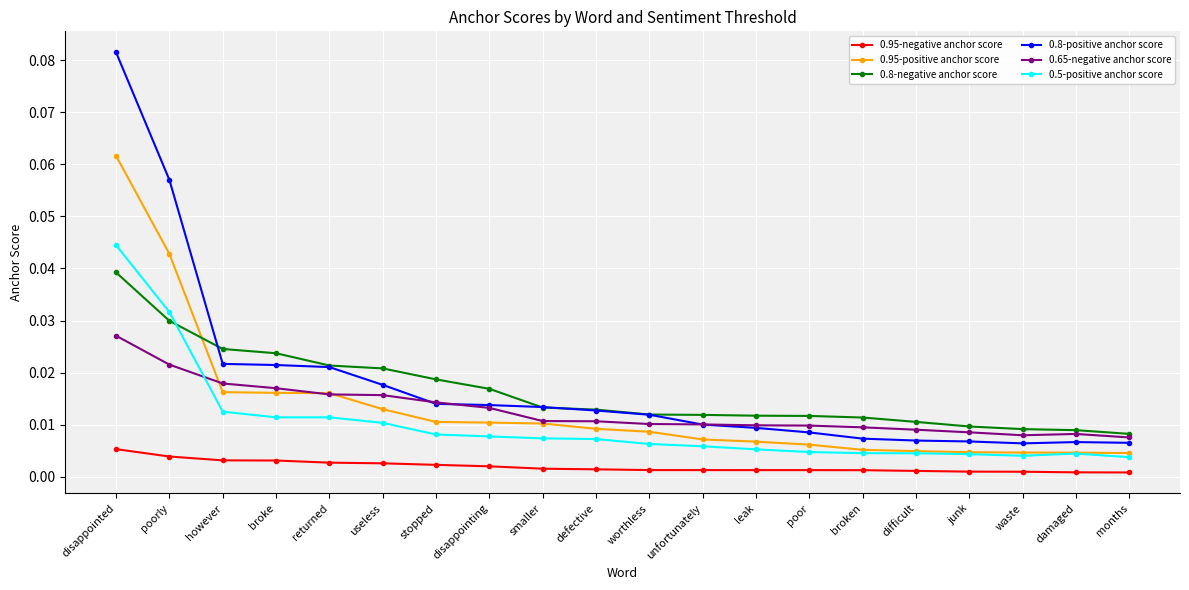

What is the label of the 6th point from the left?

useless